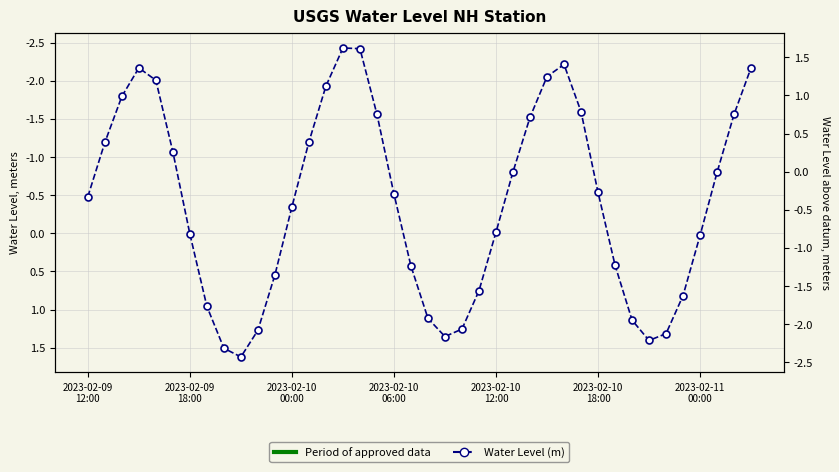

What is the sum of the values at 7 and 26?

-0.6